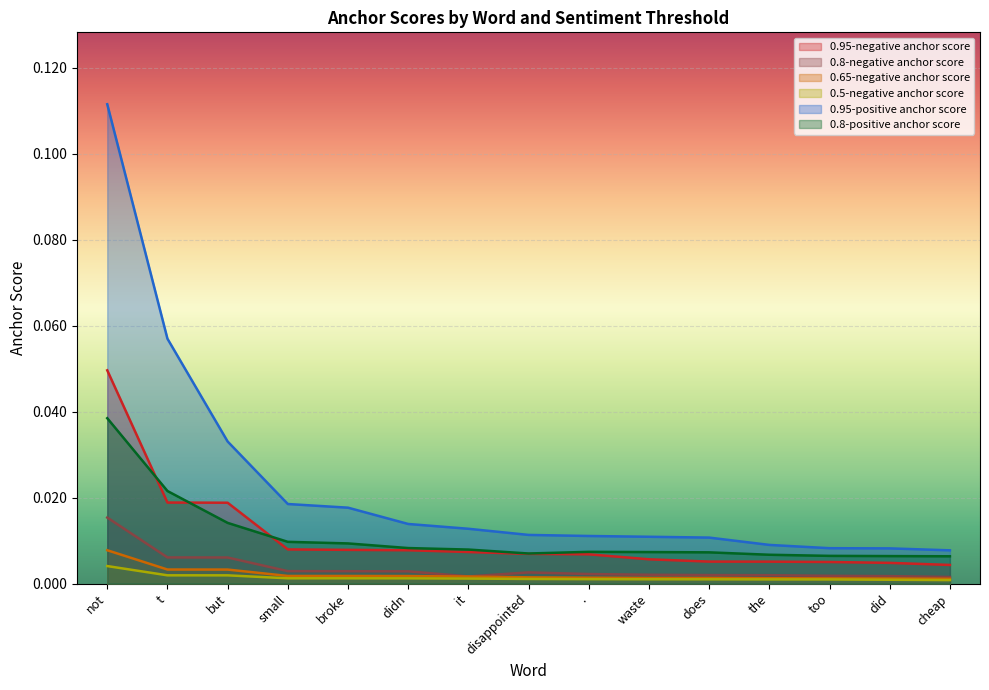

True or false: 0.95-positive anchor score has more than 2 interior local peaks.

False